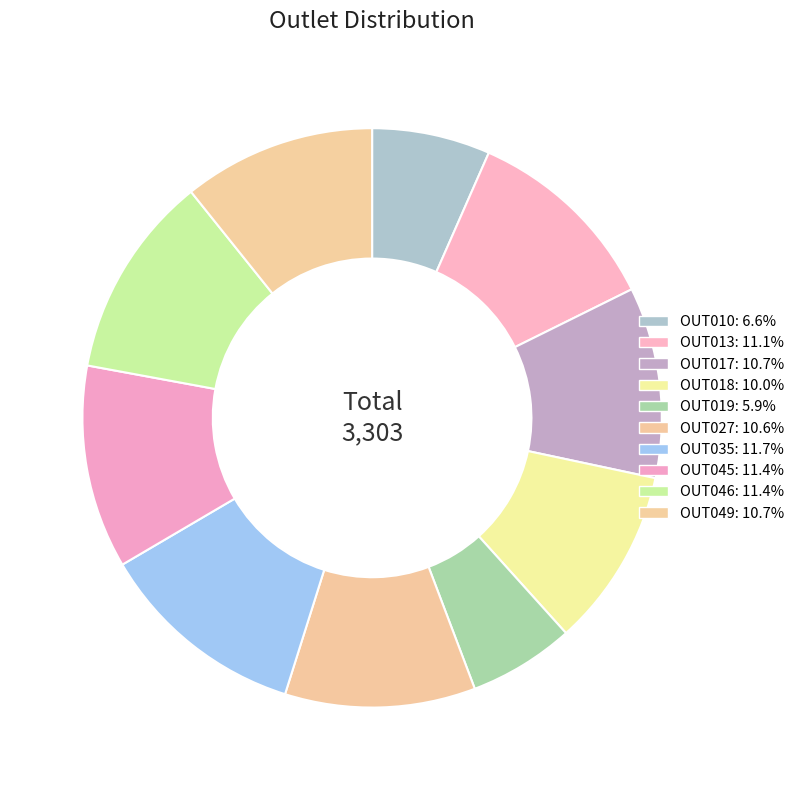

What is the ratio of the value at OUT019 to the value at OUT010?

0.9